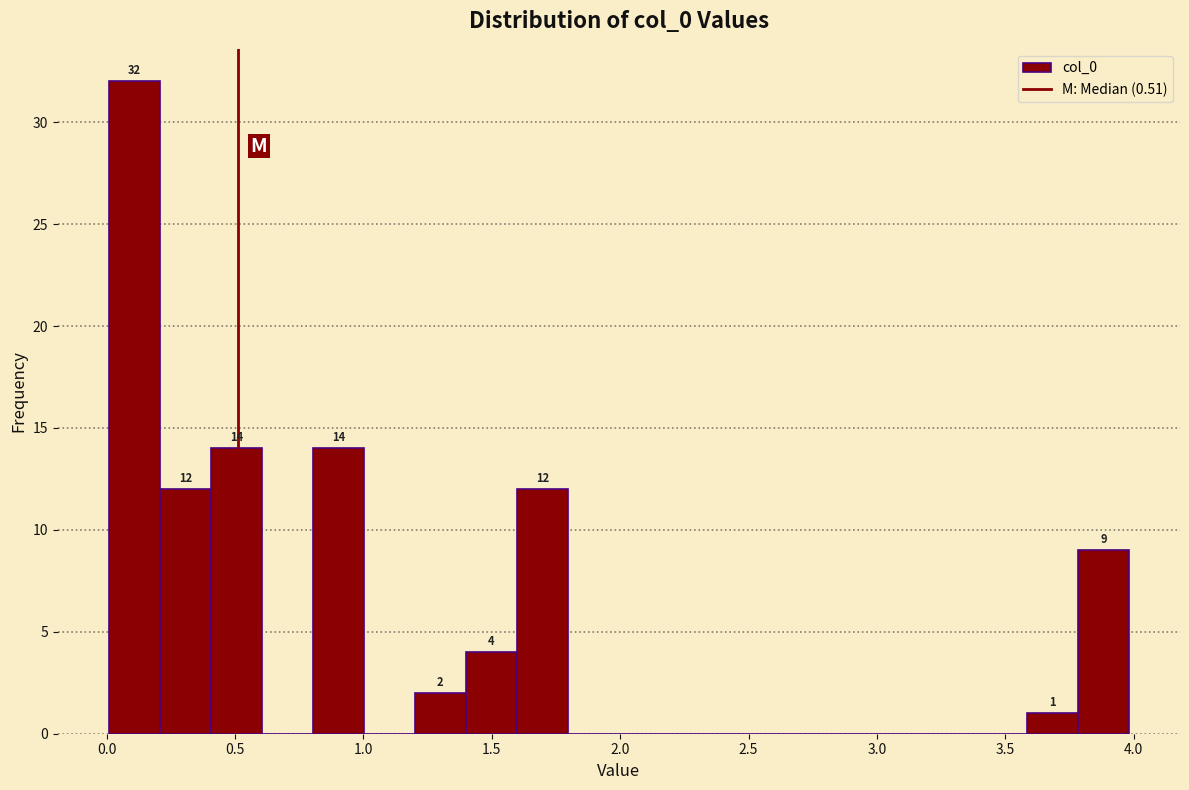

Read against the x-axis, roughly where is the centre of the tallest bar?

0.10